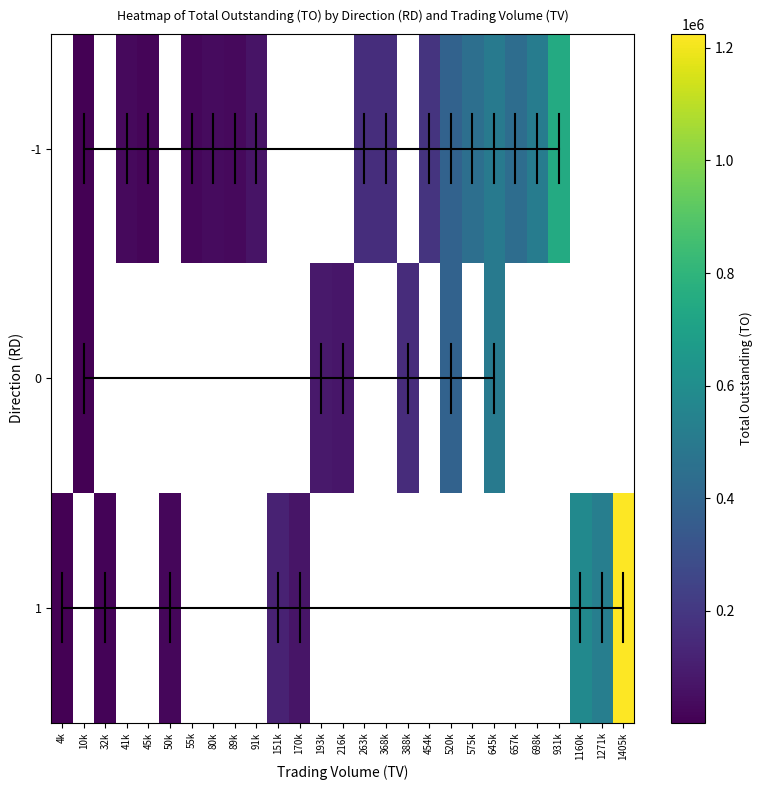

Is the value of -1 at 263000 greater than the value of 1 at 931000?

Yes